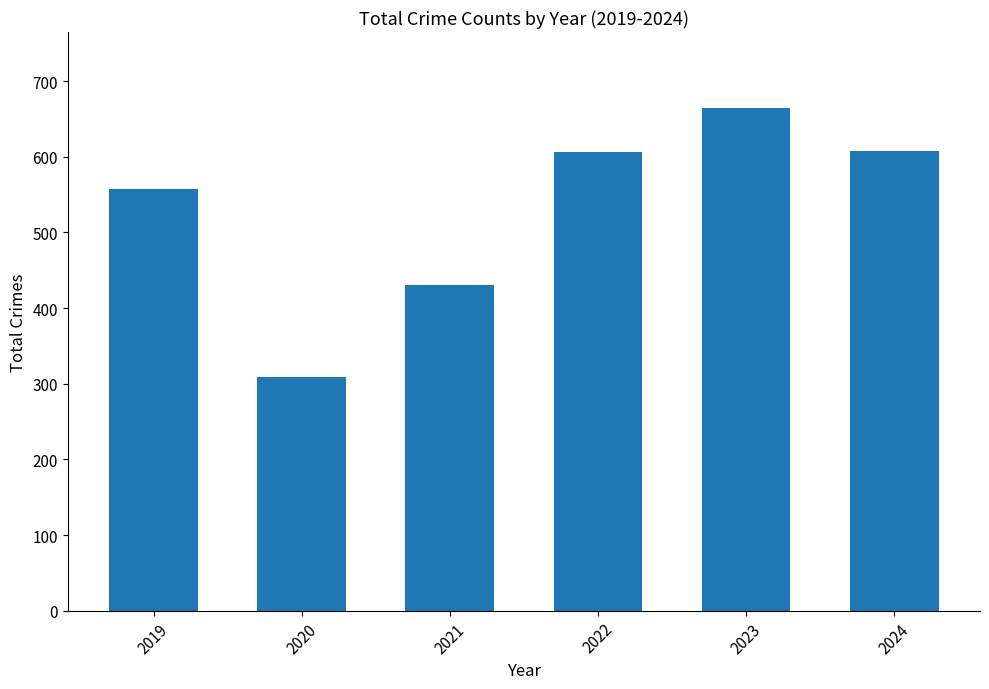

Which has a higher value, 2024 or 2019?

2024